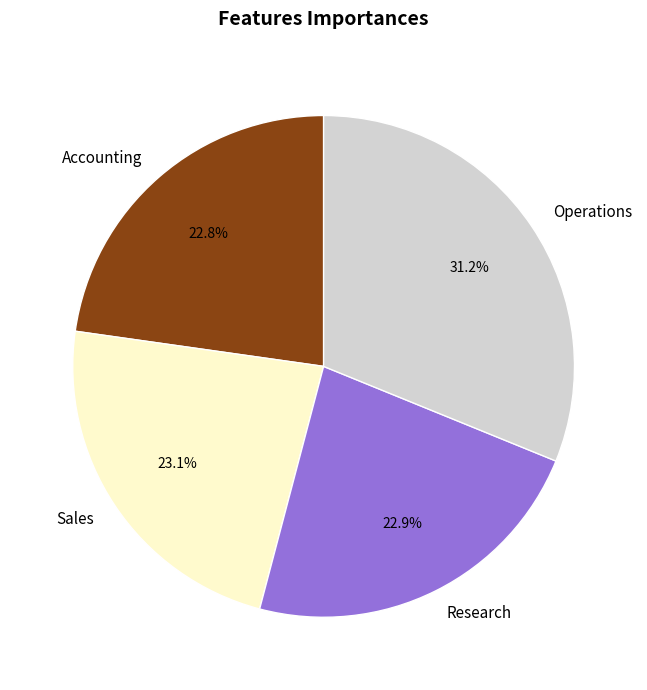

To the nearest percent, what is the difference between the largest and smallest slice percentages?

8%